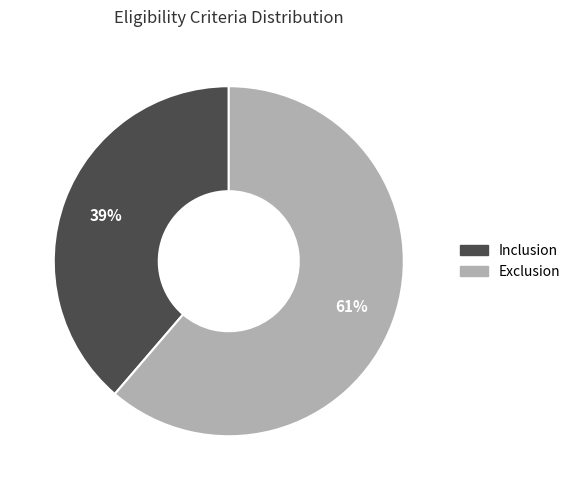

To the nearest percent, what portion does Inclusion represent?

39%